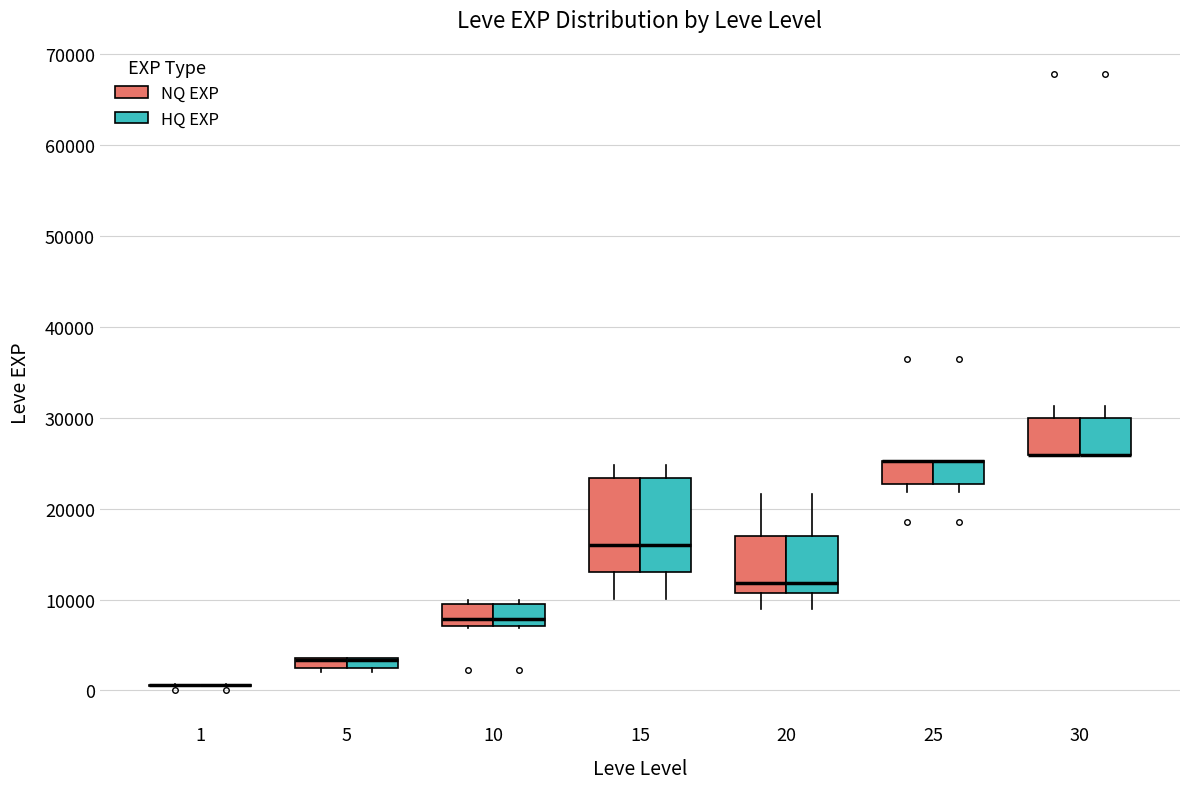

Where is the lower edge of the box for 10 (HQ EXP) on the y-axis? The values are not printed on the chart, so give them approximately, as read against the axis.

7000